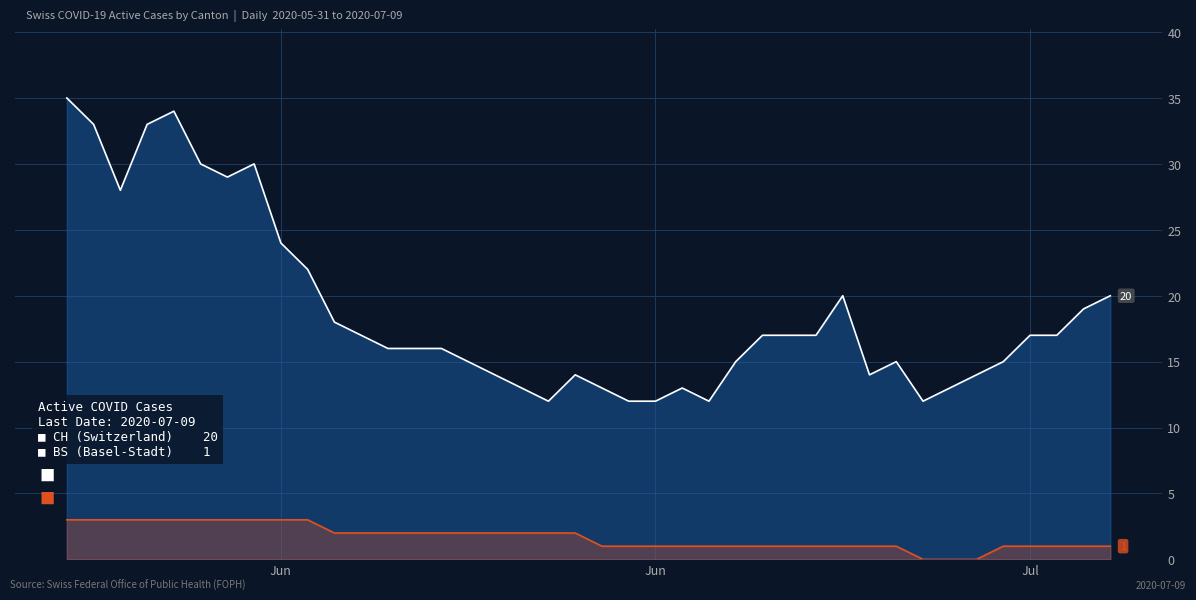

True or false: CH (Total Switzerland) and BS (Basel-Stadt) intersect in this chart.

False